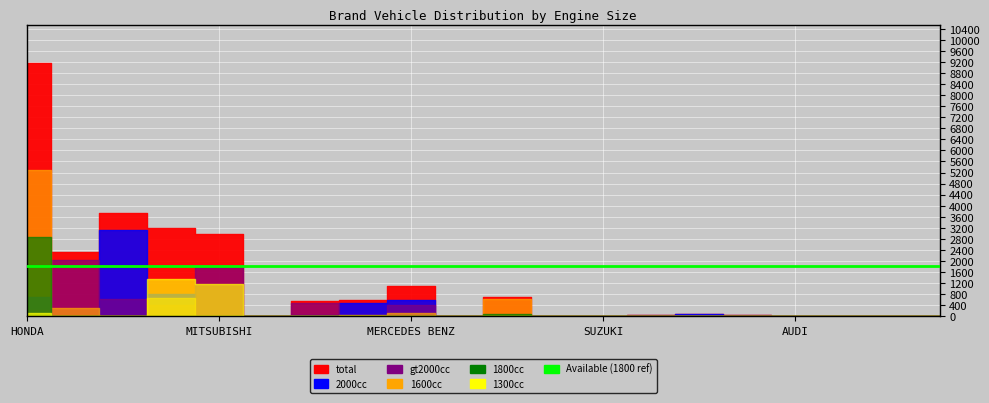

What is the maximum value shown in the chart?

9173